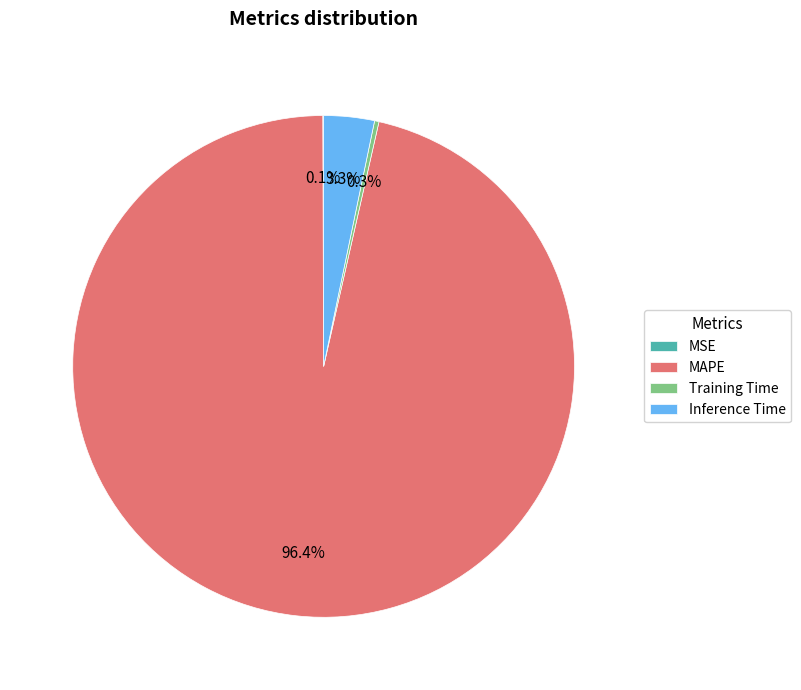

What is the largest slice in the pie chart?

MAPE